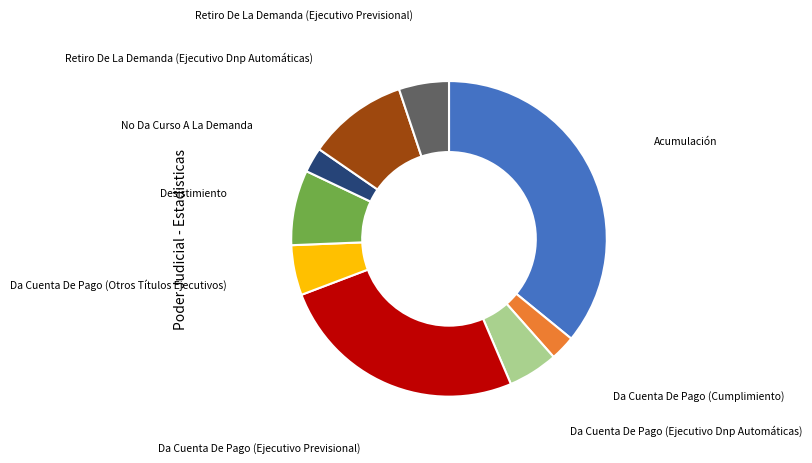

Does any single category account for the majority?

No